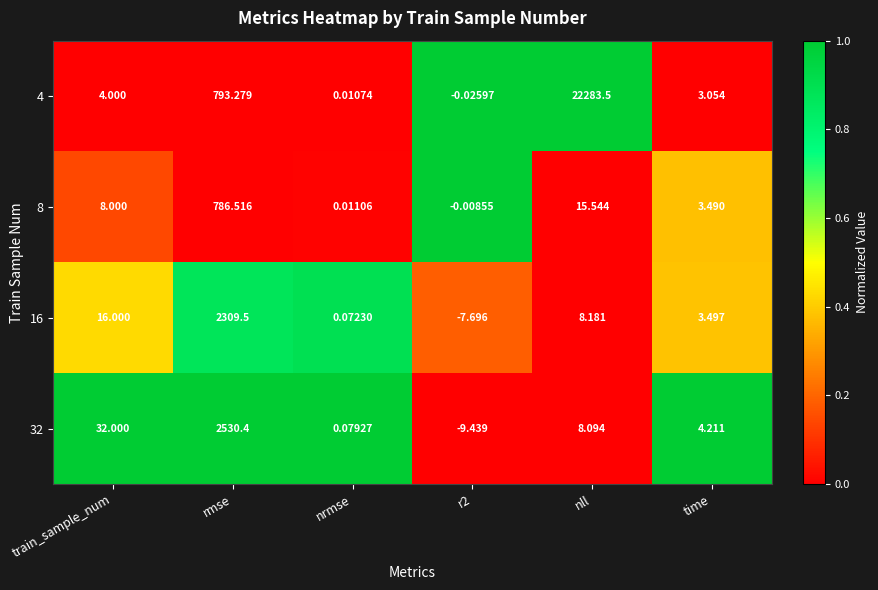

Rank the series at nrmse from lowest to highest value.

4, 8, 16, 32